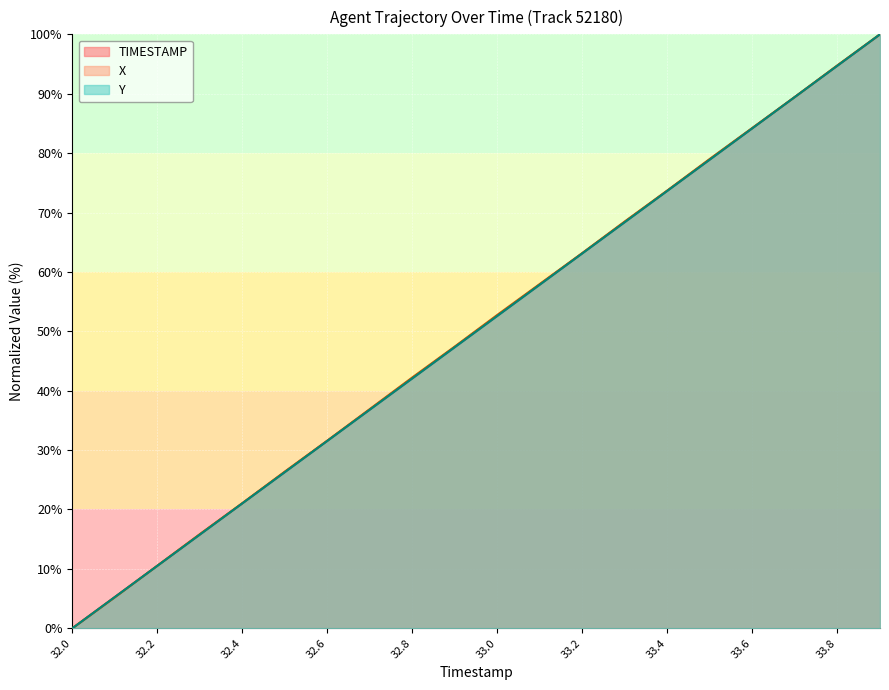

List the series in order of their overall mean, highest first.

X, TIMESTAMP, Y